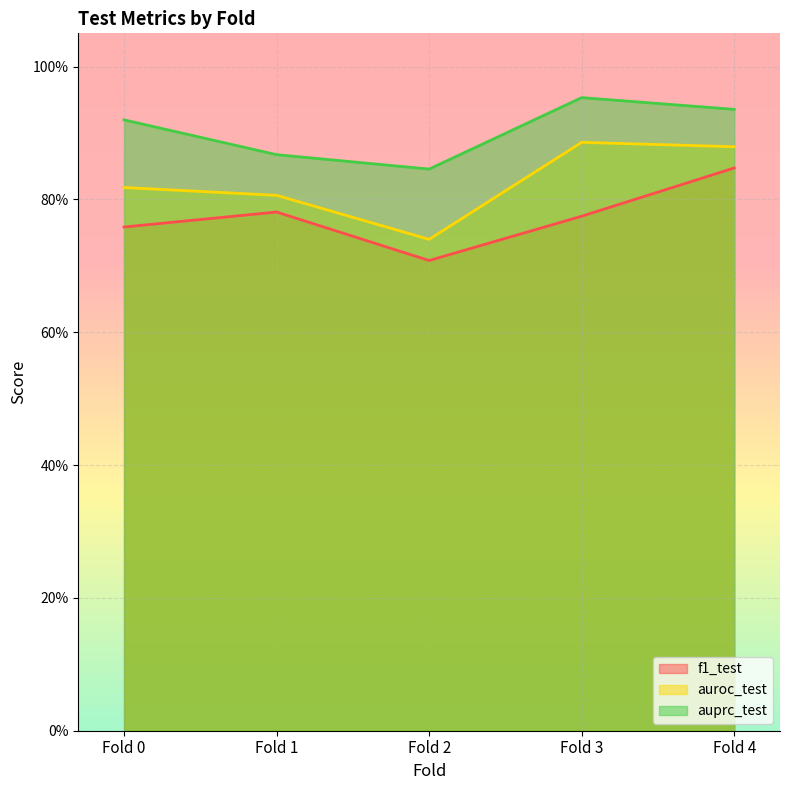

Does the chart display data point markers on the line(s)?

No